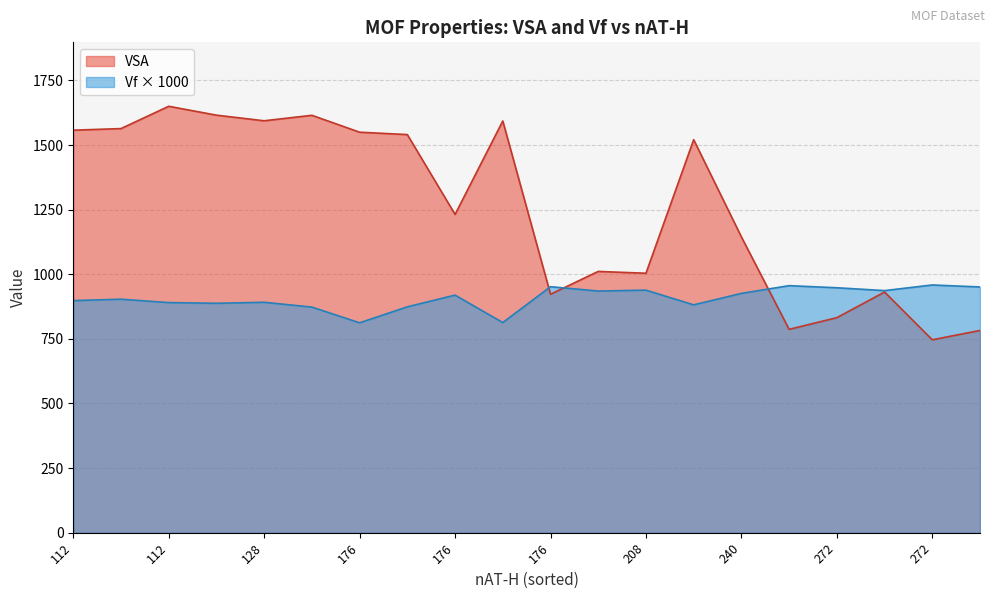

The Vf series shows 0.9 at 13. True or false?

True